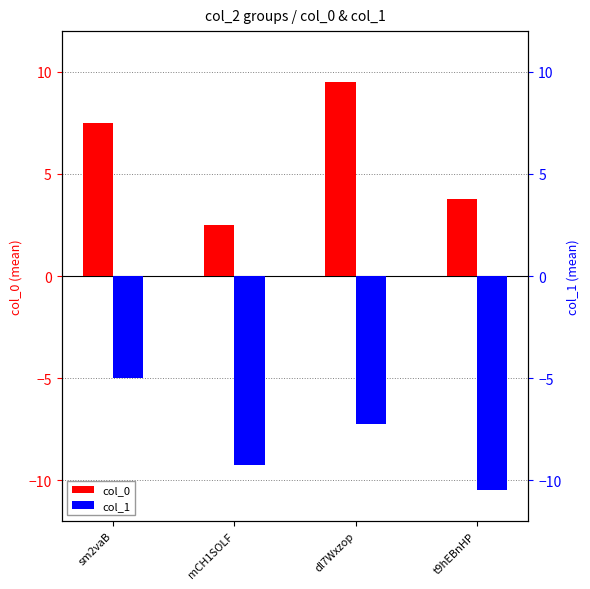

What is the value of the col_0 bar at the 2nd from the left?

2.5